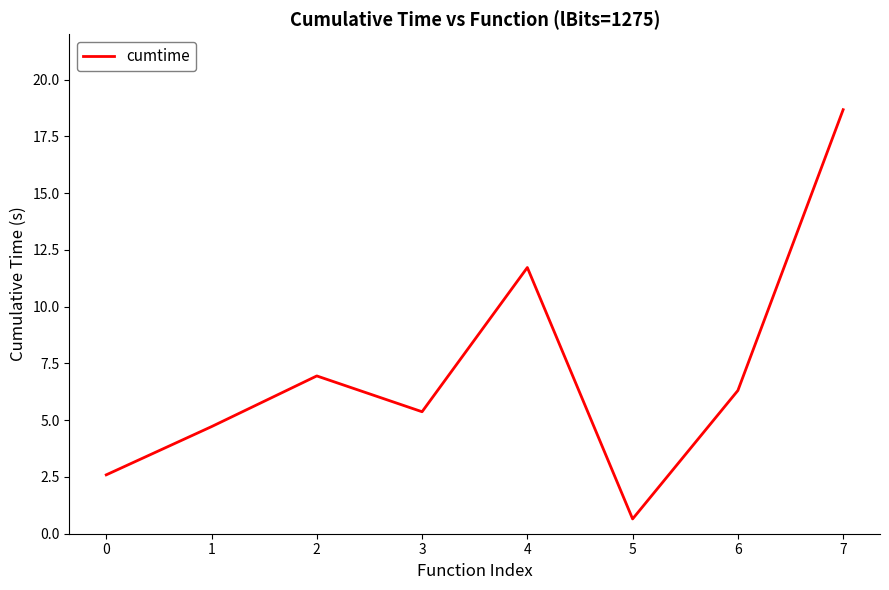

How many lines are shown in the chart?

1